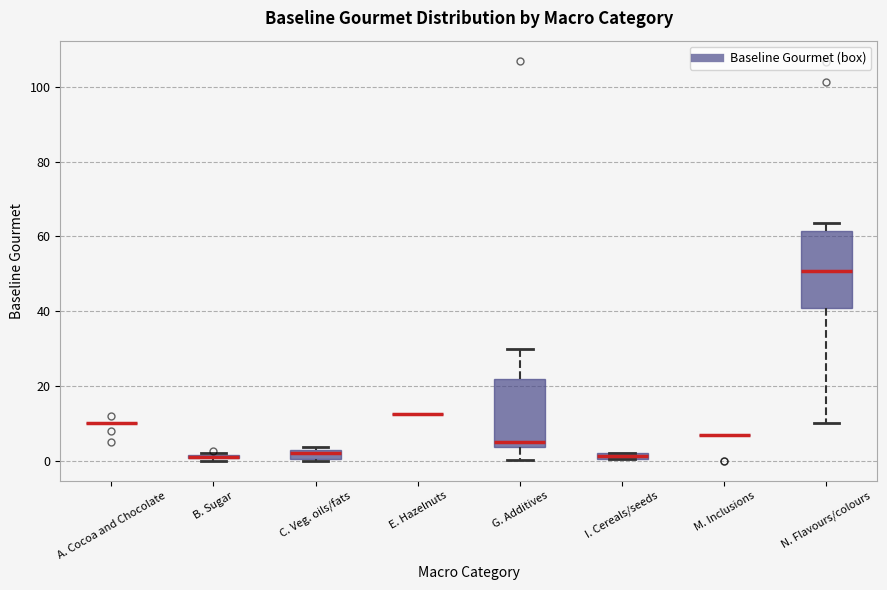

Comparing the boxes themselves (not the whiskers), which one is the tallest?

N. Flavours/colours